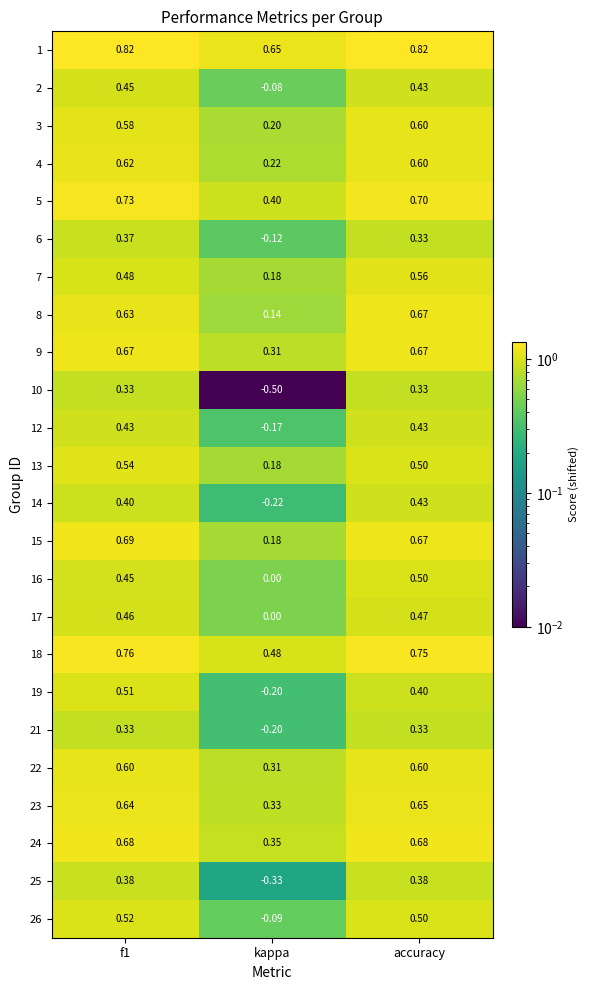

At which label is 3 closest to 0?

kappa